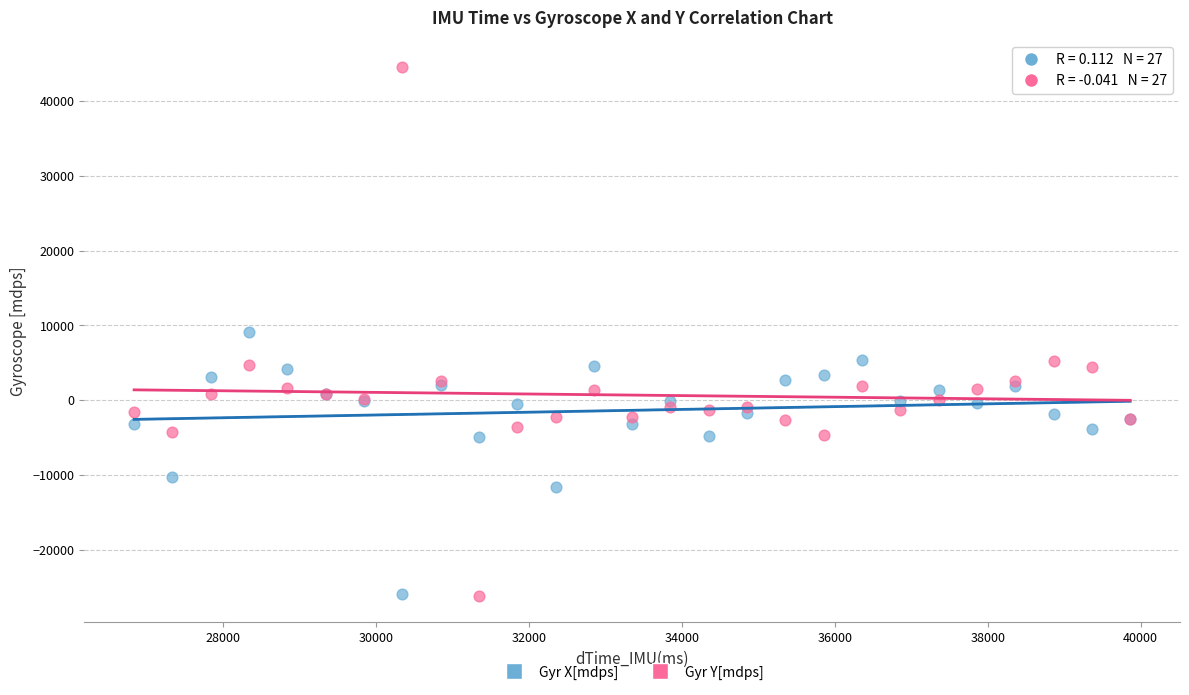

Which series reaches the maximum Y coordinate?

Gyr Y[mdps]